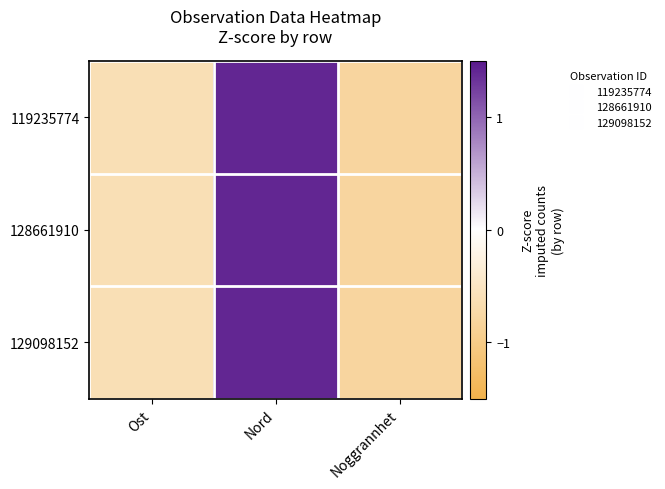

At Noggrannhet, list the series in order from largest to smallest.

129098152, 119235774, 128661910